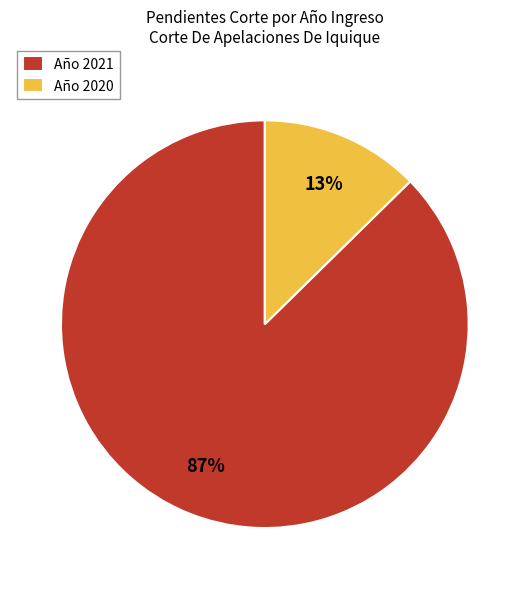

Combined, do Año 2020 and Año 2021 account for over 50%?

Yes